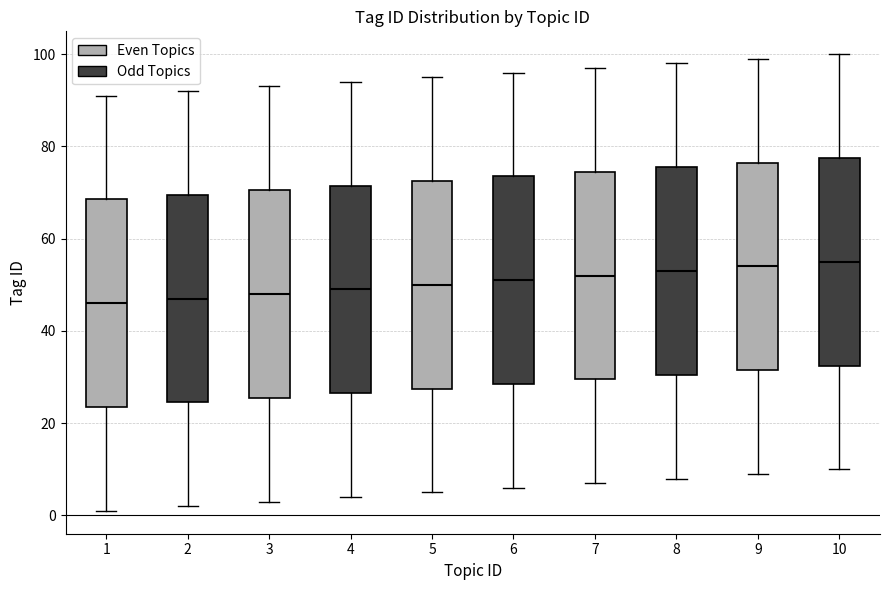

Reading left to right, transcribe this box plot: for each box, give where its median line is, the range the box spans, and where its two whiskers end, as read against the y-axis. The values are not printed on the chart, so give them approximately, as read against the axis.

1: median 46, box 24 to 68, whiskers 2 to 92
2: median 48, box 24 to 70, whiskers 2 to 92
3: median 48, box 26 to 70, whiskers 4 to 94
4: median 50, box 26 to 72, whiskers 4 to 94
5: median 50, box 28 to 72, whiskers 6 to 96
6: median 52, box 28 to 74, whiskers 6 to 96
7: median 52, box 30 to 74, whiskers 8 to 98
8: median 54, box 30 to 76, whiskers 8 to 98
9: median 54, box 32 to 76, whiskers 10 to 100
10: median 56, box 32 to 78, whiskers 10 to 100